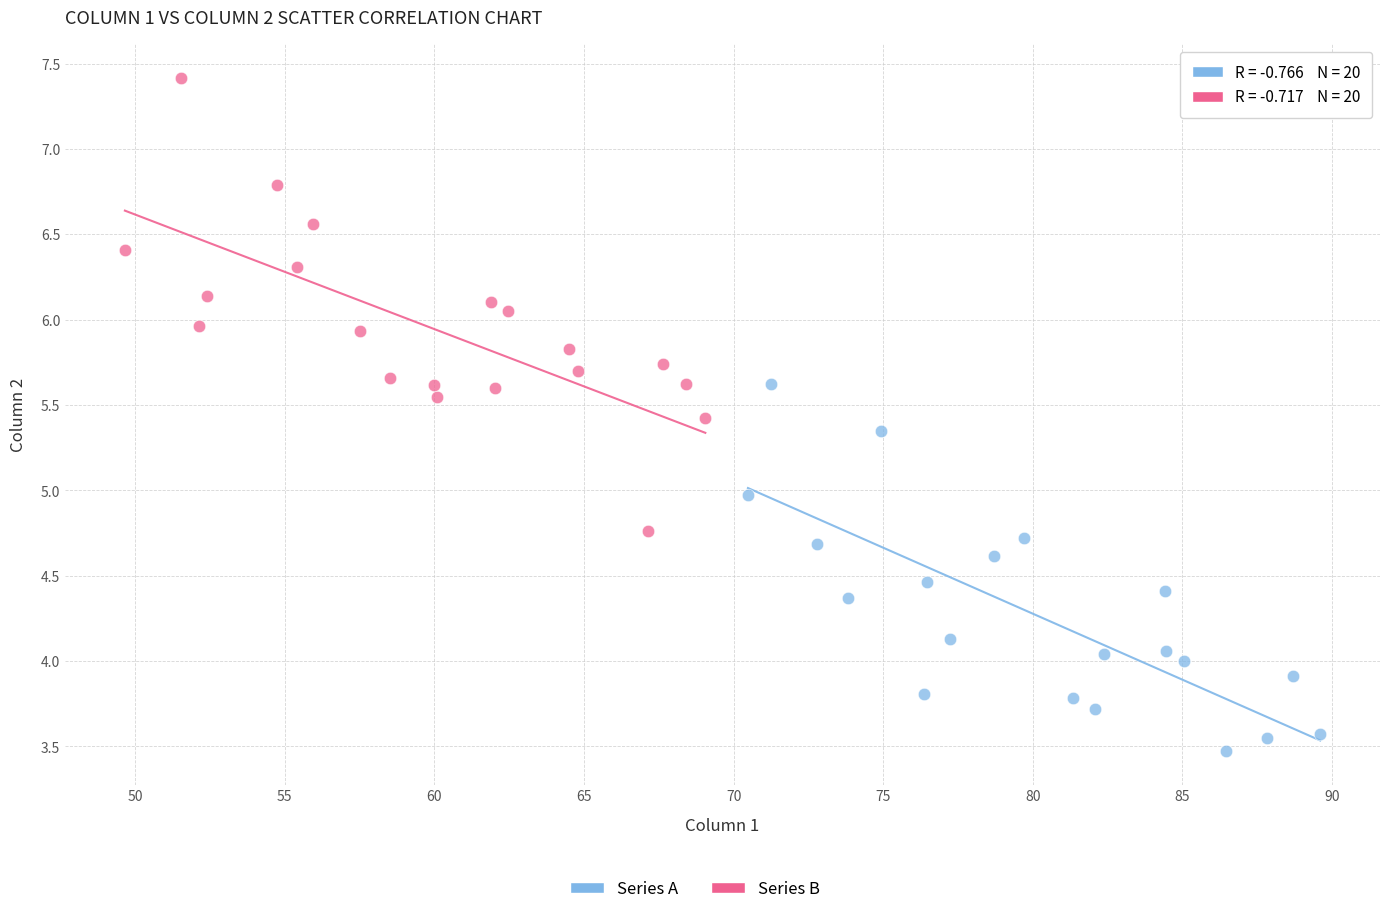

Which series contains the lowest Y value?

Series A